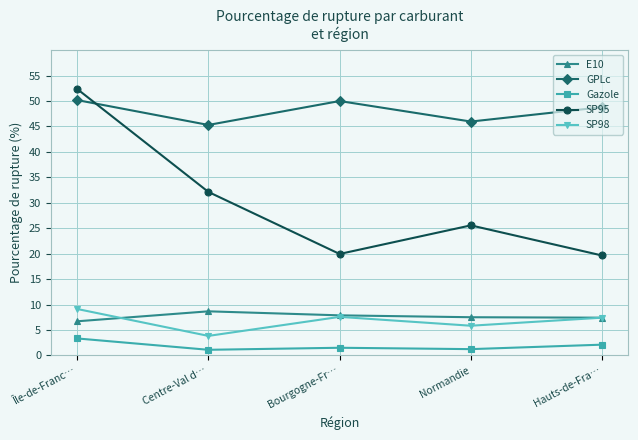

Which category has the highest value in the SP98 series?

Île-de-Franc…